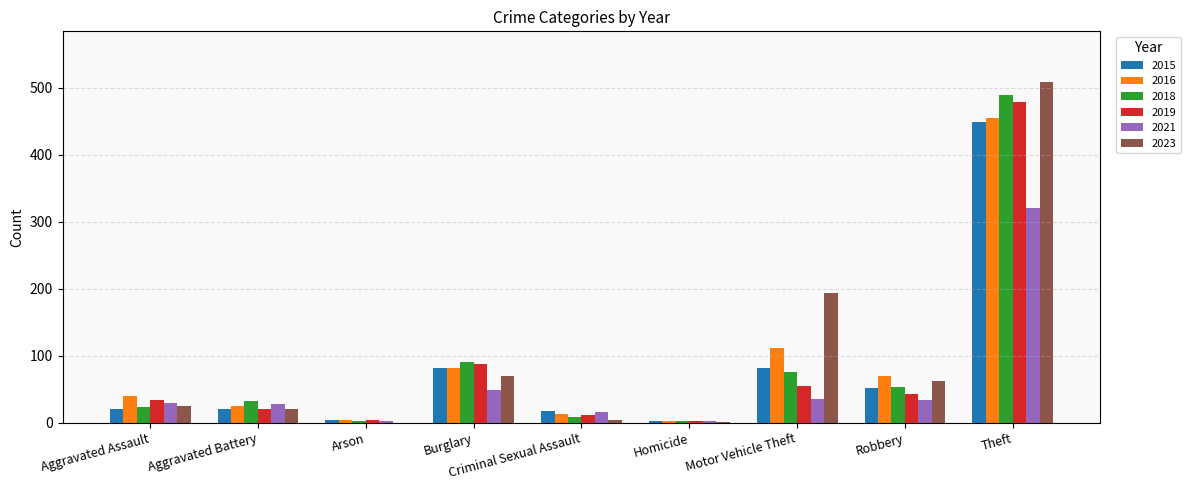

What is the maximum value for 2018?

489